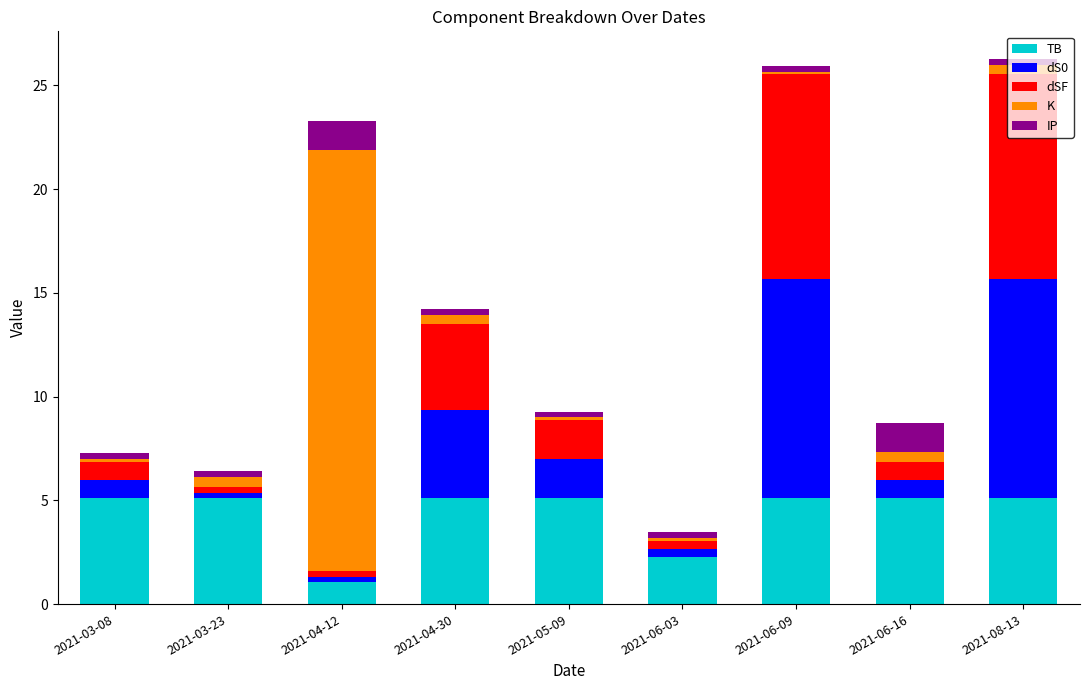

At which label is TB closest to 3?

2021-06-03